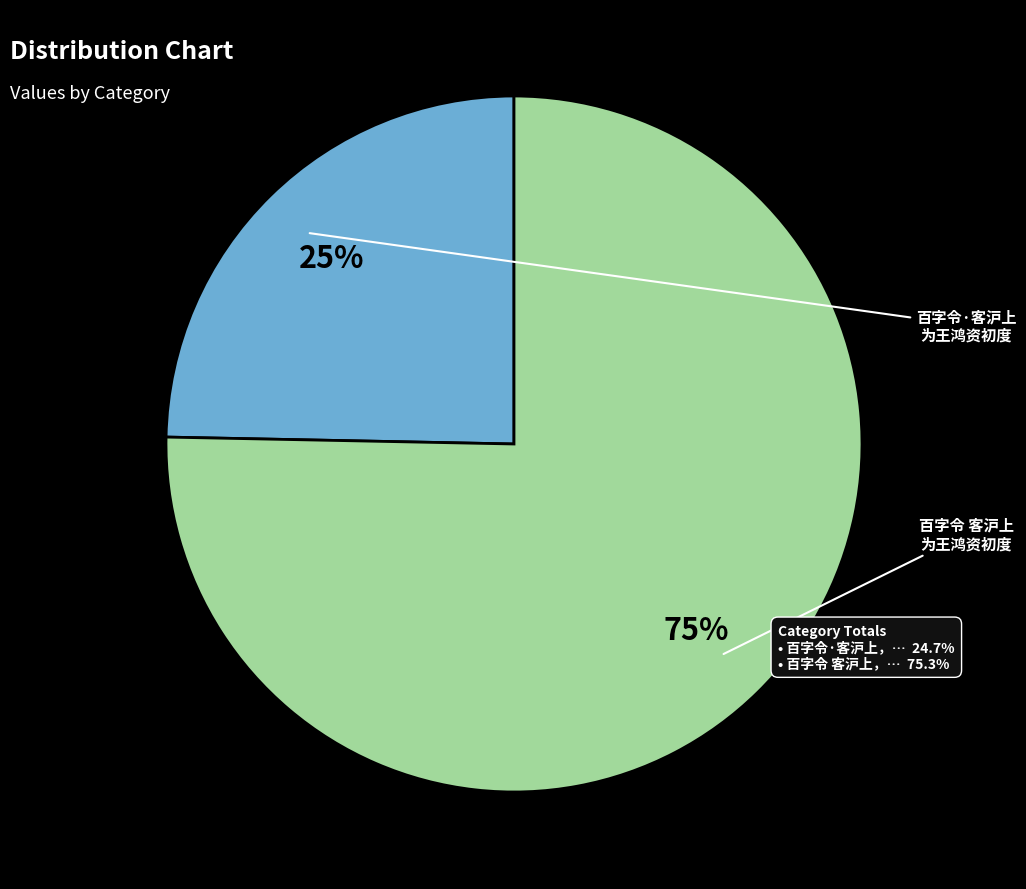

To the nearest percent, what is the average slice percentage?

50%